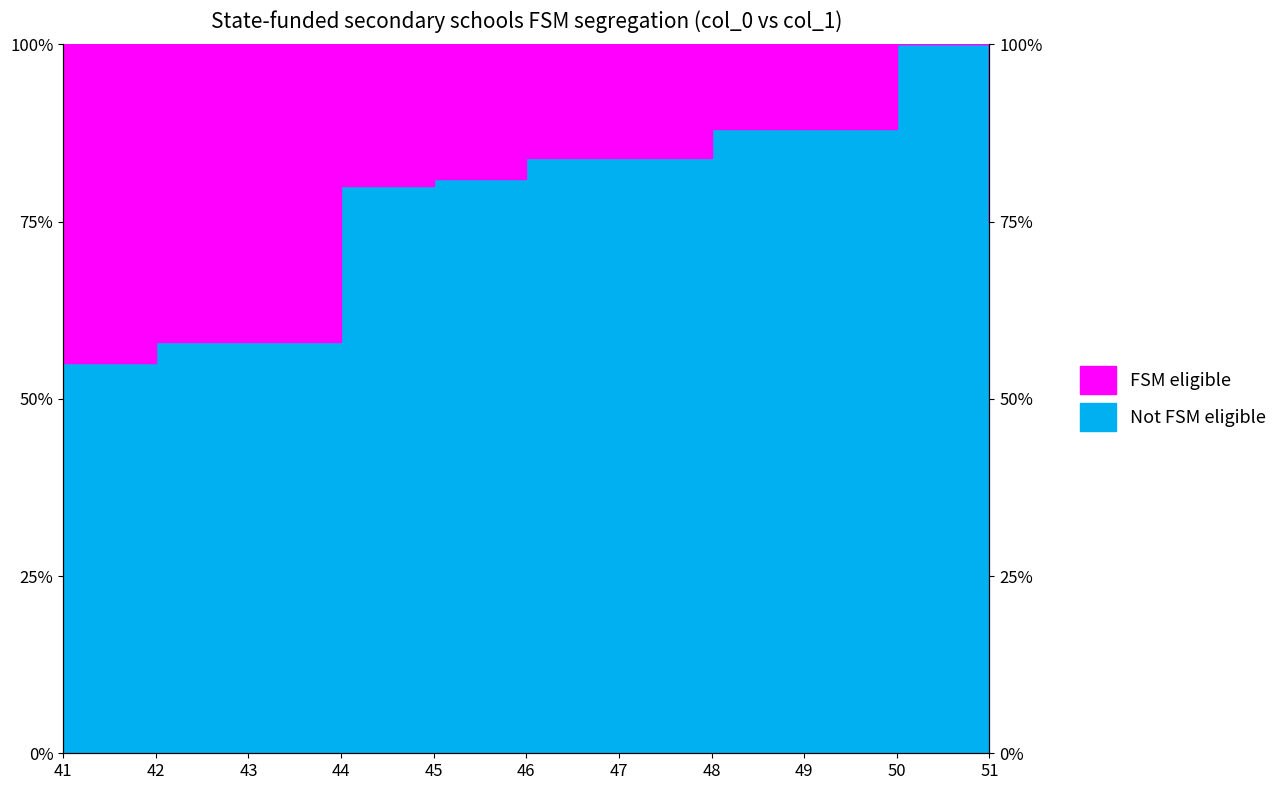

Reading left to right, list all the values displayed in this chart.

55	58	58	80	81	84	84	88	88	100	75